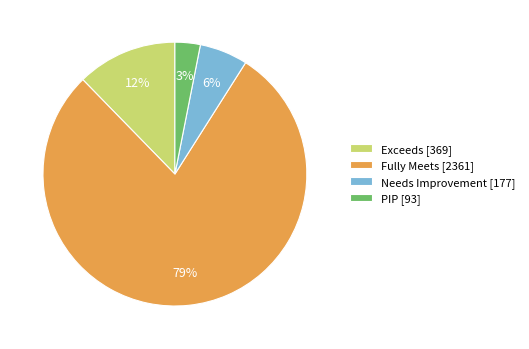

To the nearest percent, what is the average slice percentage?

25%